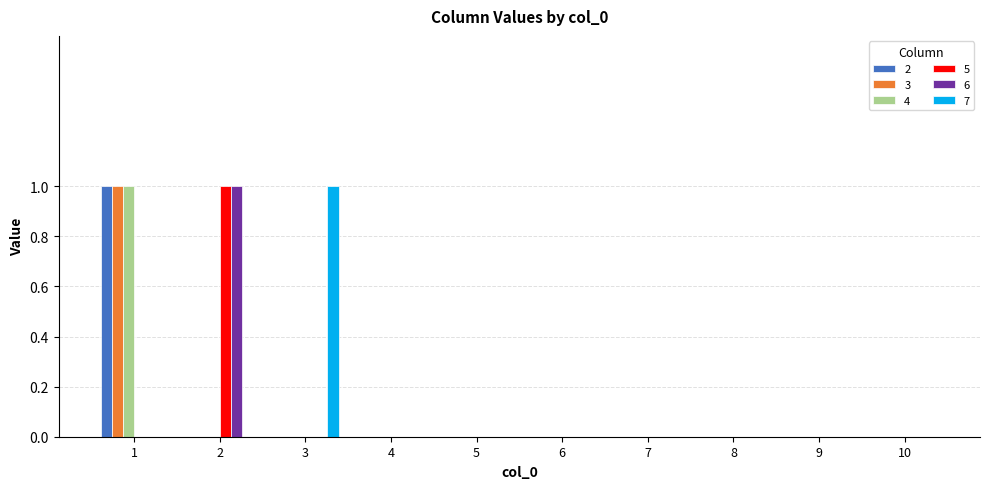

Which category has the highest value in the 7 series?

3